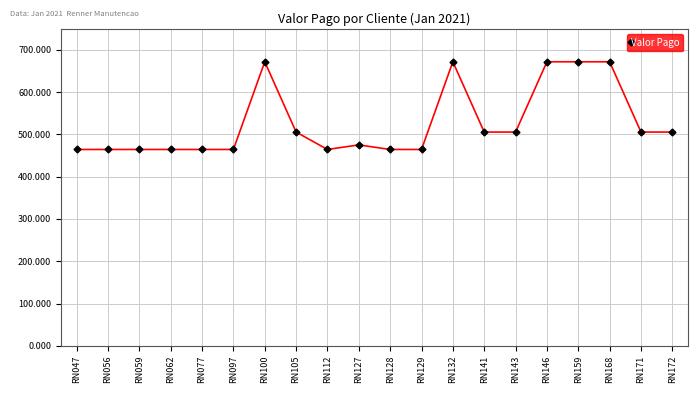

Approximately how many times larger is the value at RN143 compared to RN059?

1.1